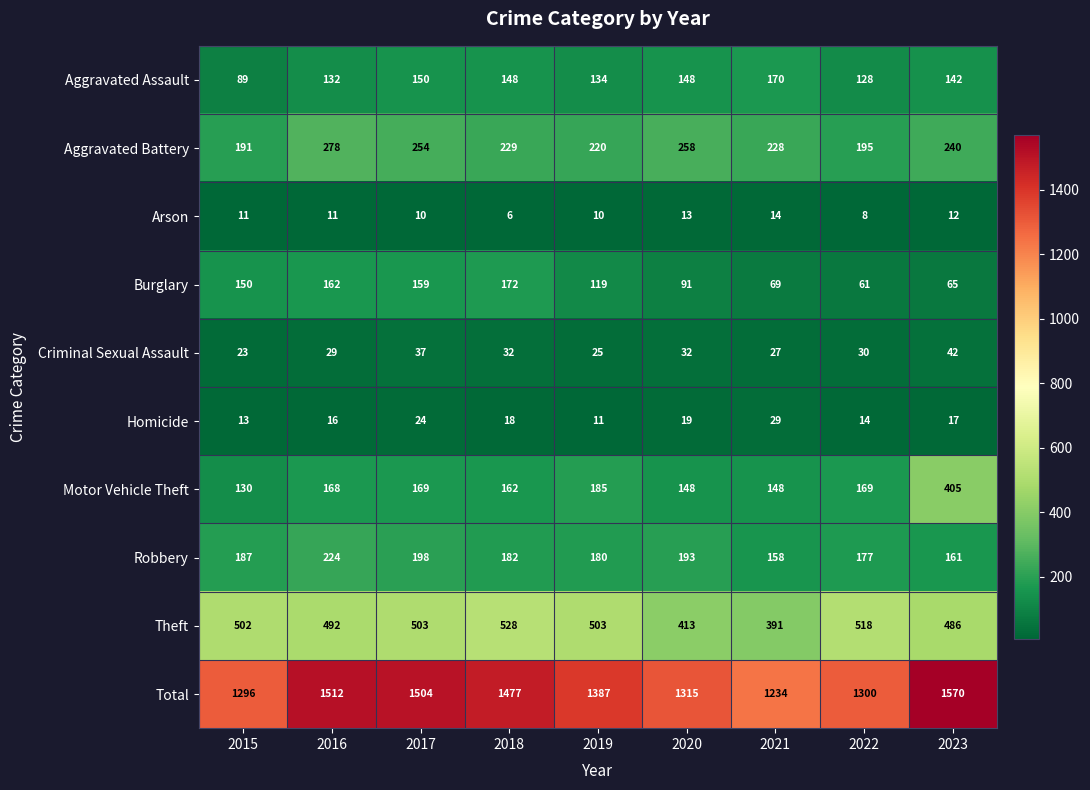

How many categories are shown in the chart?

9